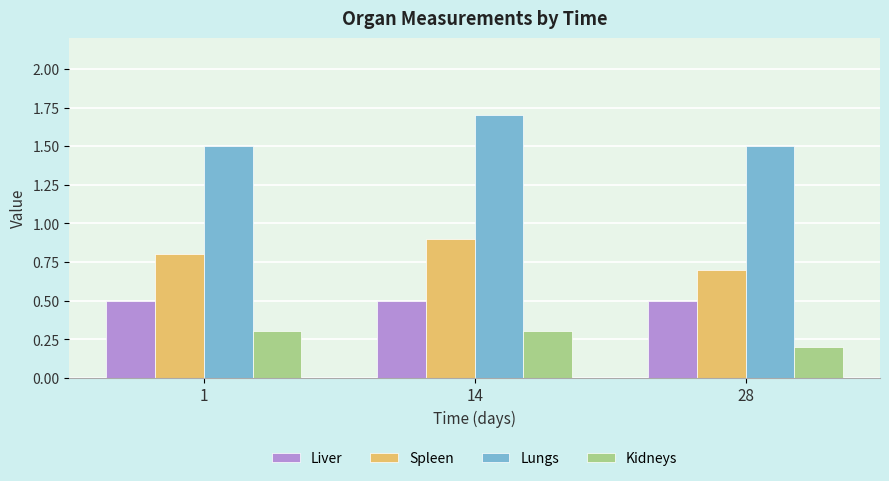

What is the difference between the second highest and minimum values in the Spleen series?

0.1